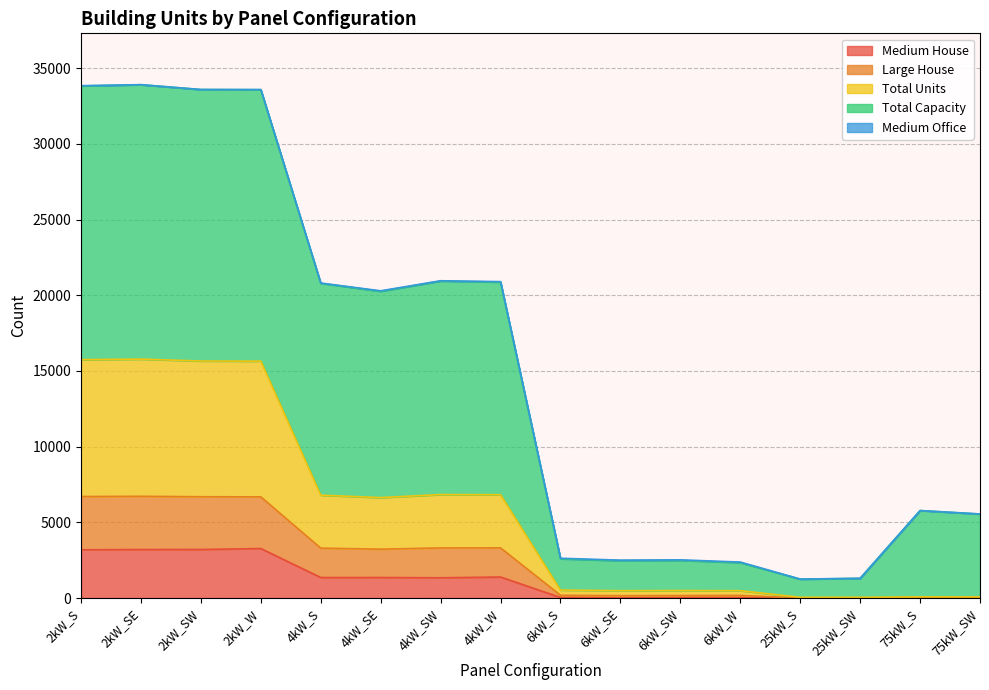

Is it true that Total Capacity equals 28581 at 4kW_SW?

False